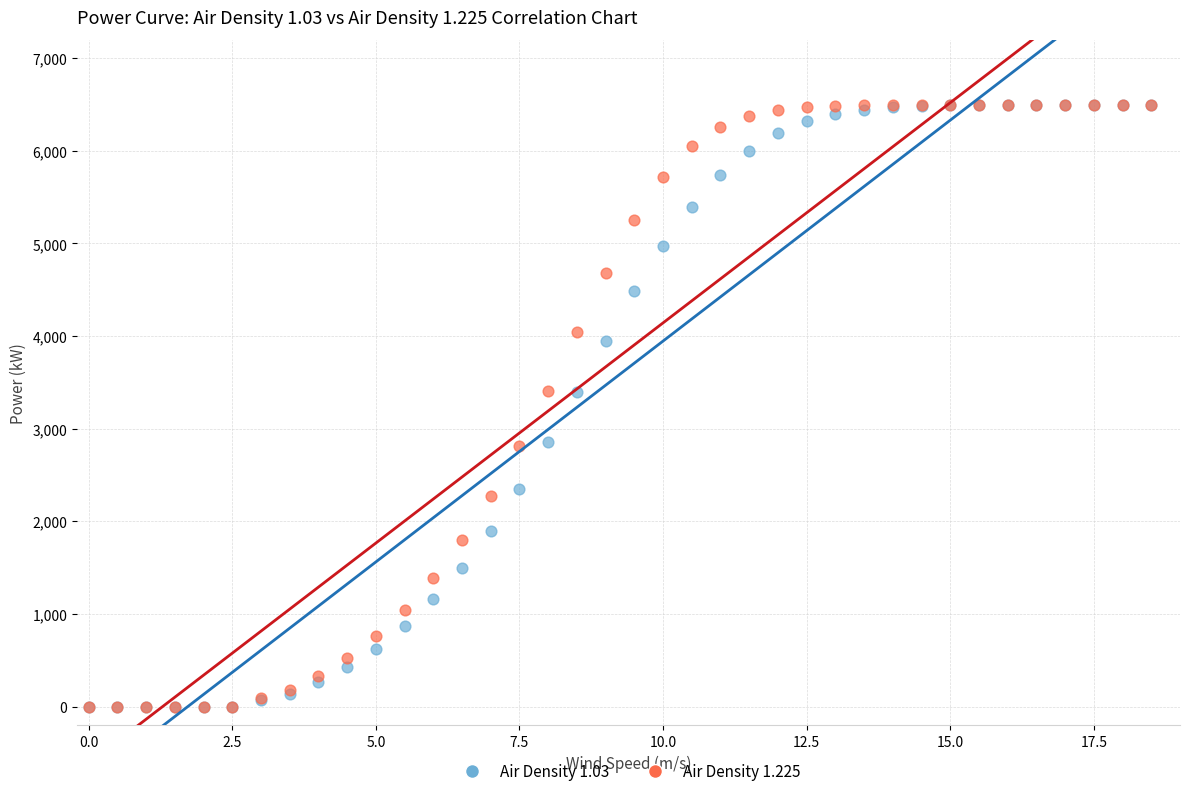

What are all the series names shown in the legend?

Air Density 1.03, Air Density 1.225